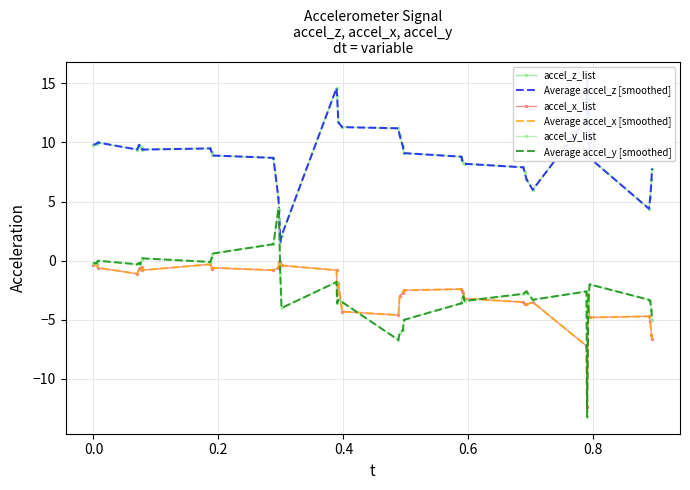

In Average accel_y [smoothed], how many points are higher than both neighbors (excluding endpoints)?

10